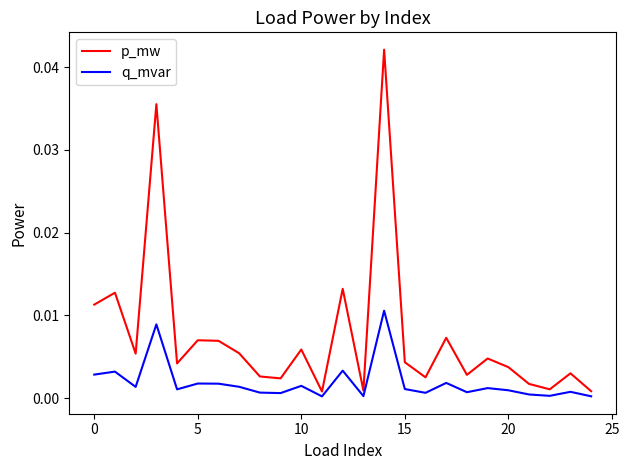

What are all the series names shown in the legend?

p_mw, q_mvar